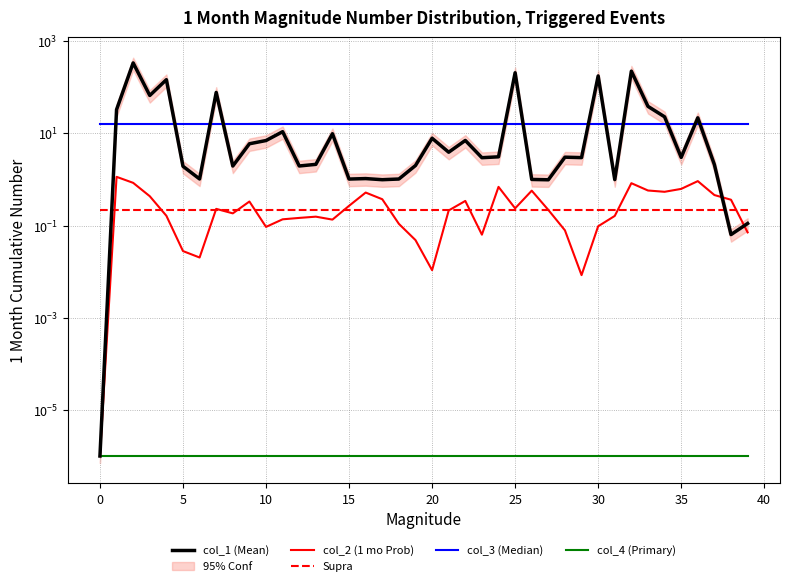

Which series has the largest total across all categories?

col_1 (Mean)